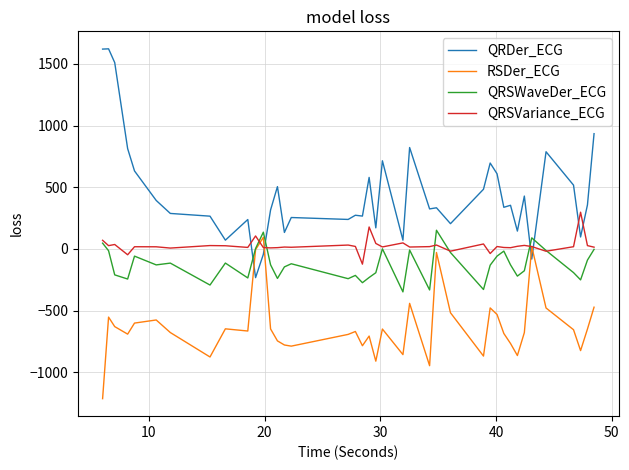

Which series has the largest range (max minus min)?

QRDer_ECG